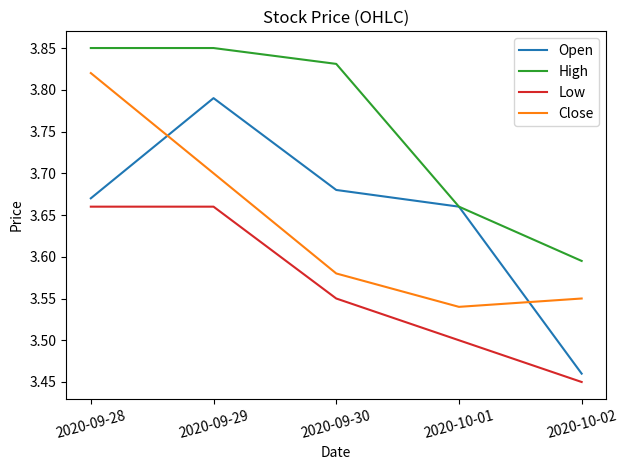

Does the chart display data point markers on the line(s)?

No